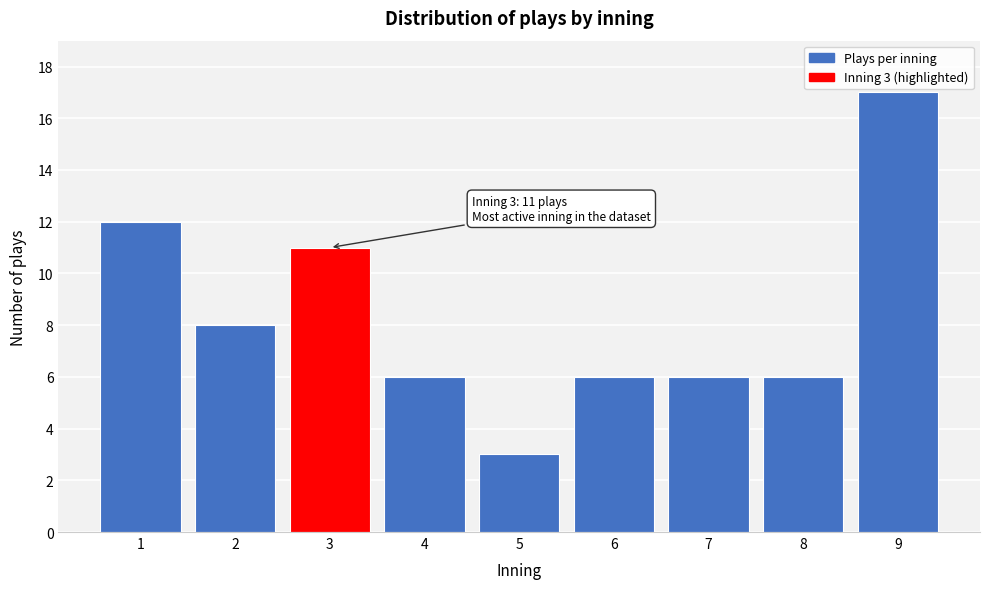

Reading left to right, list all the values displayed in this chart.

1=12	2=8	3=11	4=6	5=3	6=6	7=6	8=6	9=17